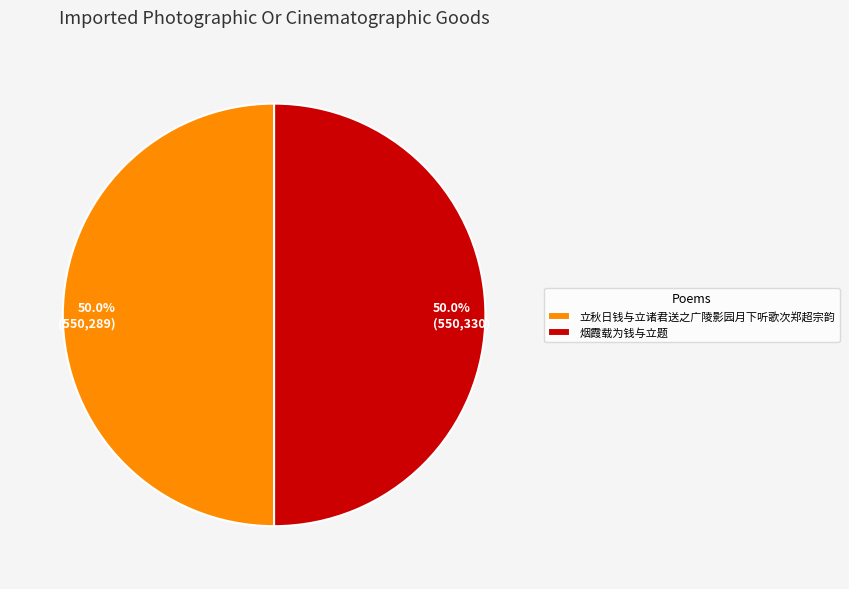

Do 50.0% (550,289) and 50.0% (550,330) together represent more than half of the pie?

Yes